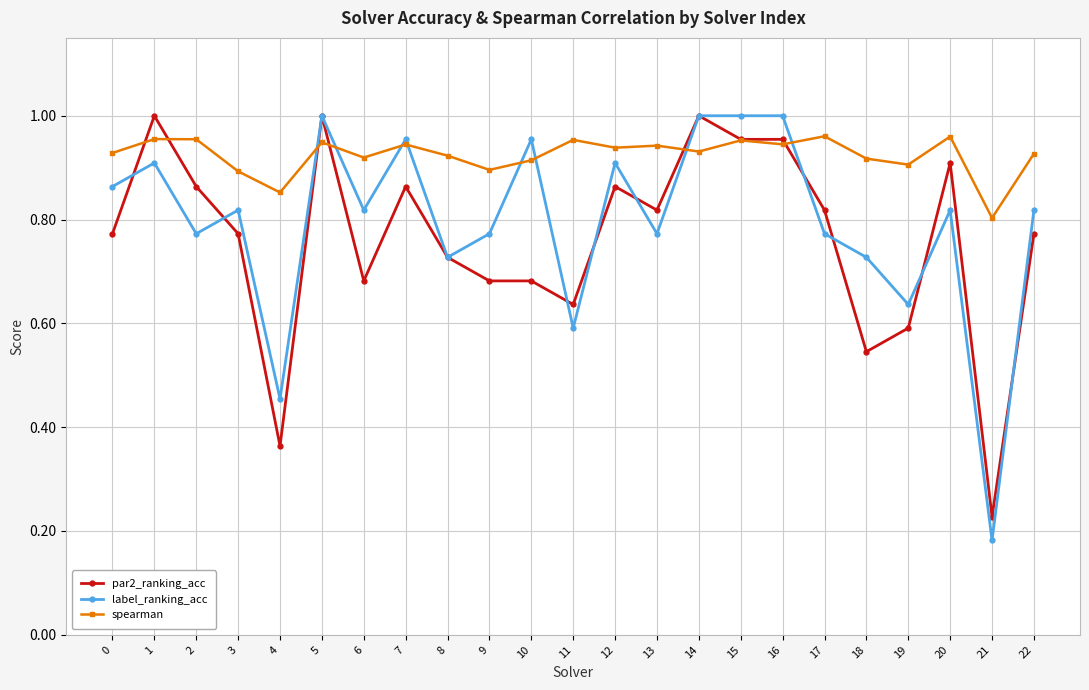

How many data points does each series have?

23